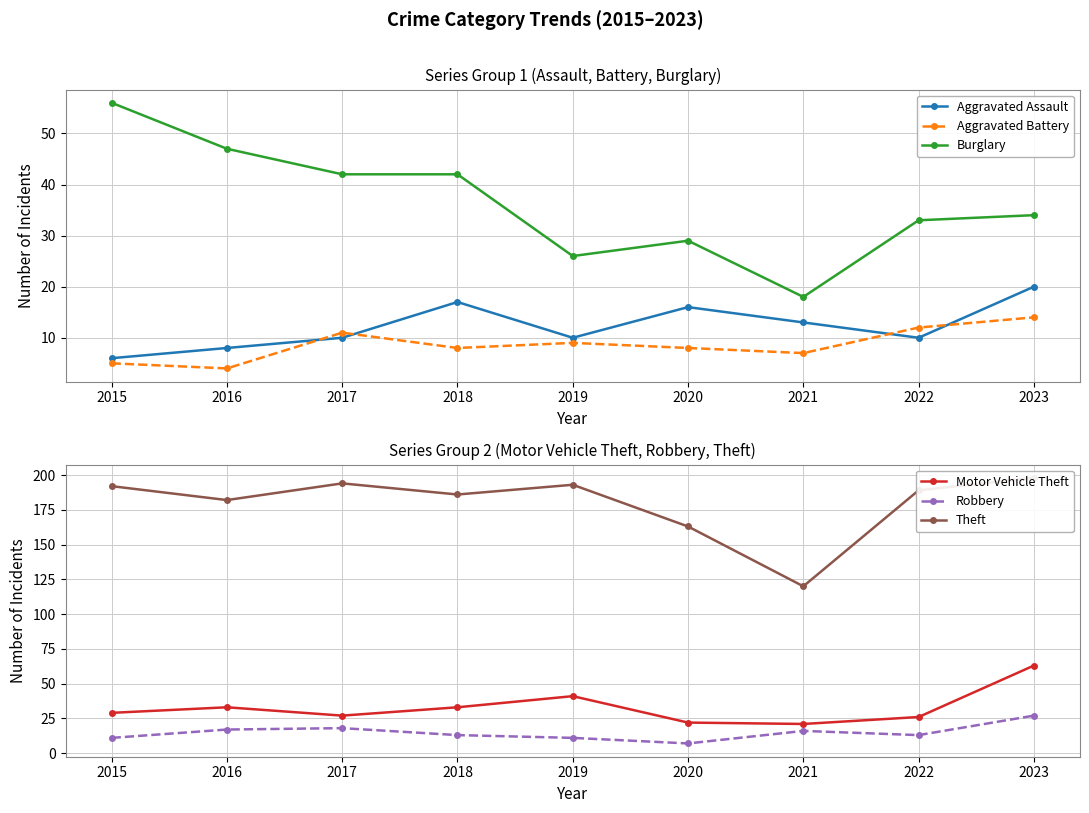

What is the total value across all series at 2020?

245